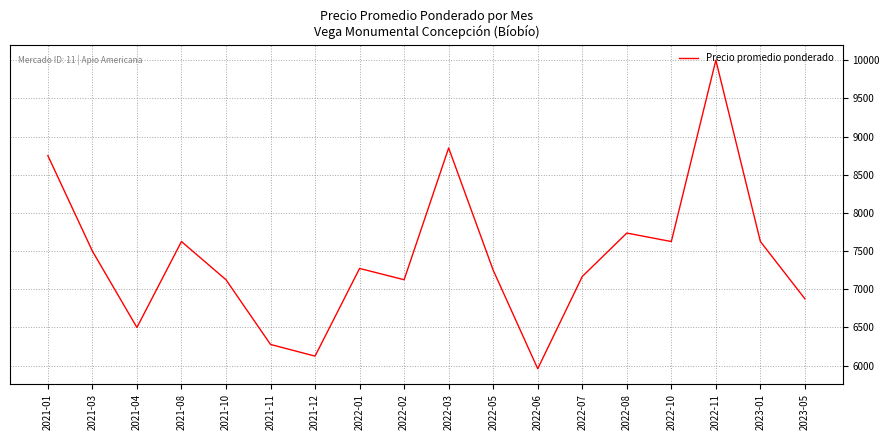

What is the difference between the maximum and minimum values?

4040